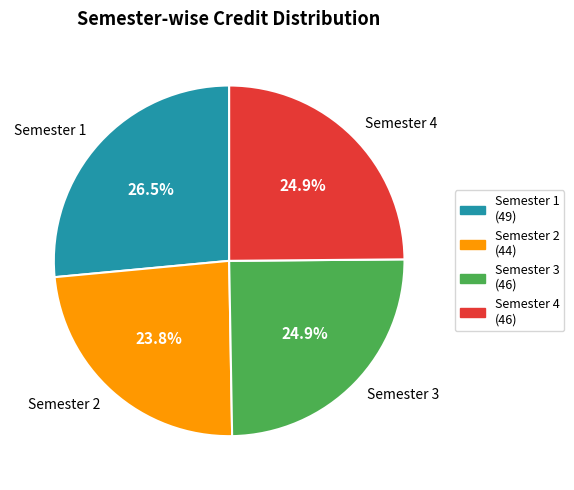

To the nearest percent, what is the difference between the Semester 2 and Semester 3 slice percentages?

1%